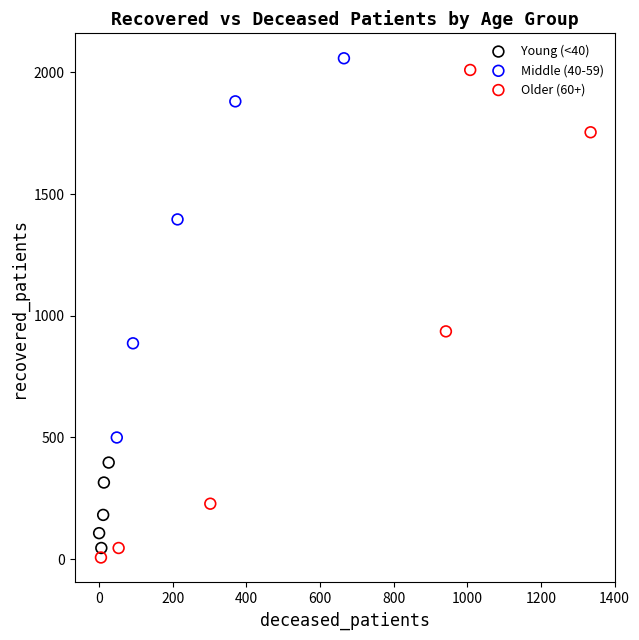

Which series has the largest Y range (max minus min)?

Older (60+)